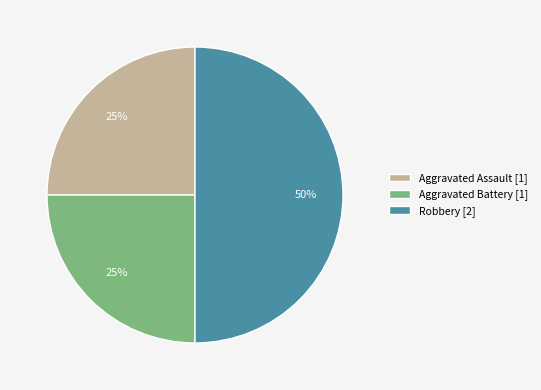

Is it true that Aggravated Battery [1] is 14% of the pie?

False